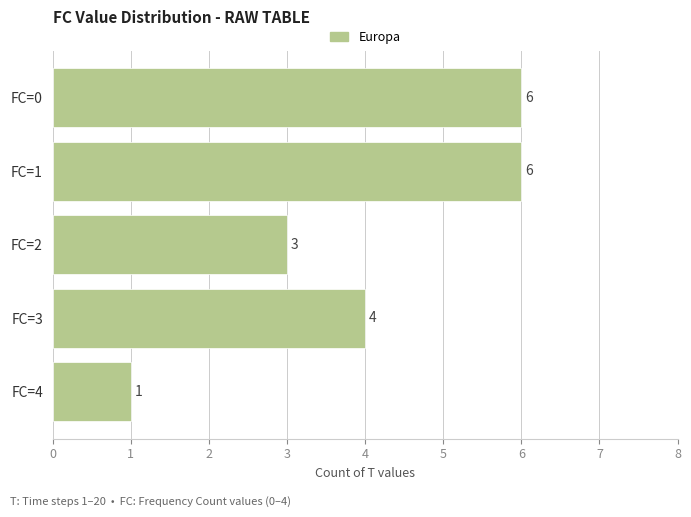

Reading top to bottom, list all the values displayed in this chart.

6	6	3	4	1